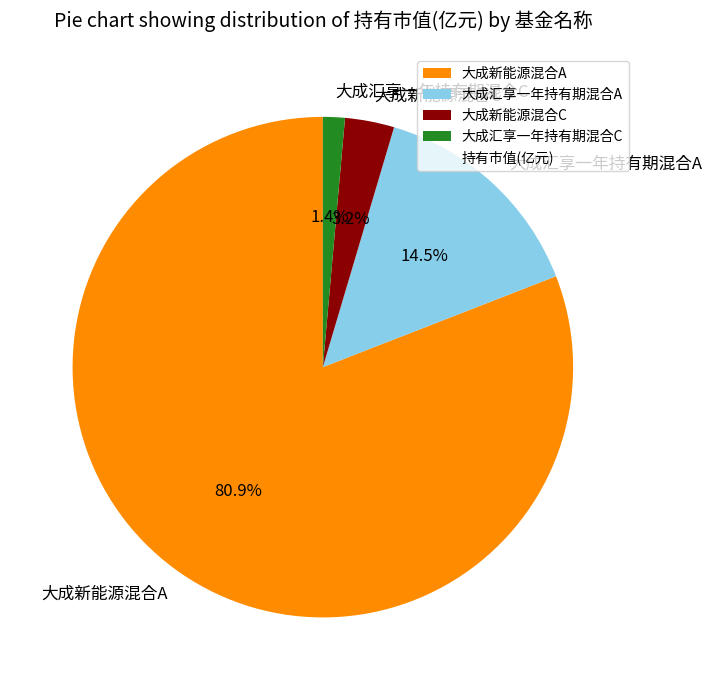

Count the number of slices in the pie.

4